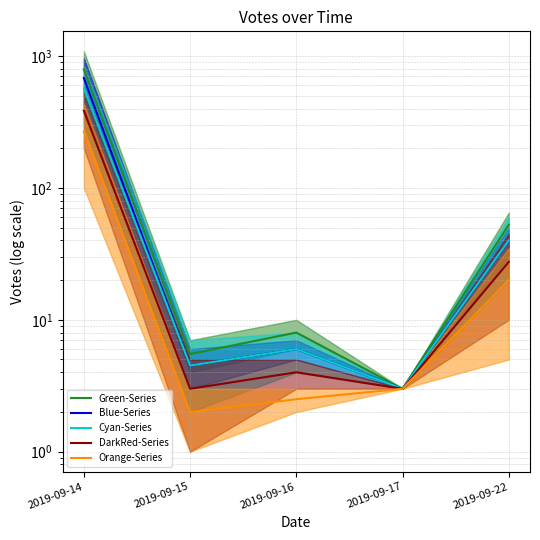

What is the minimum value for Orange-Series?

2.0